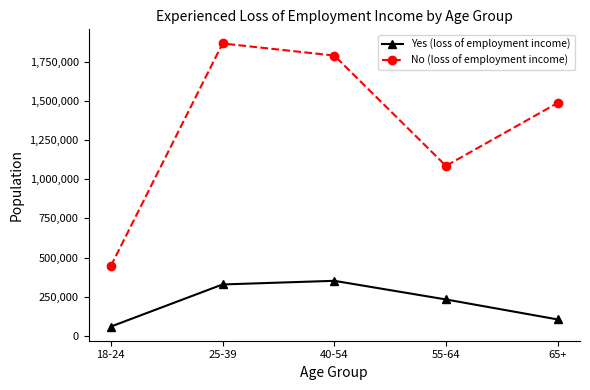

Rank the series at 40-54 from highest to lowest value.

No (loss of employment income), Yes (loss of employment income)